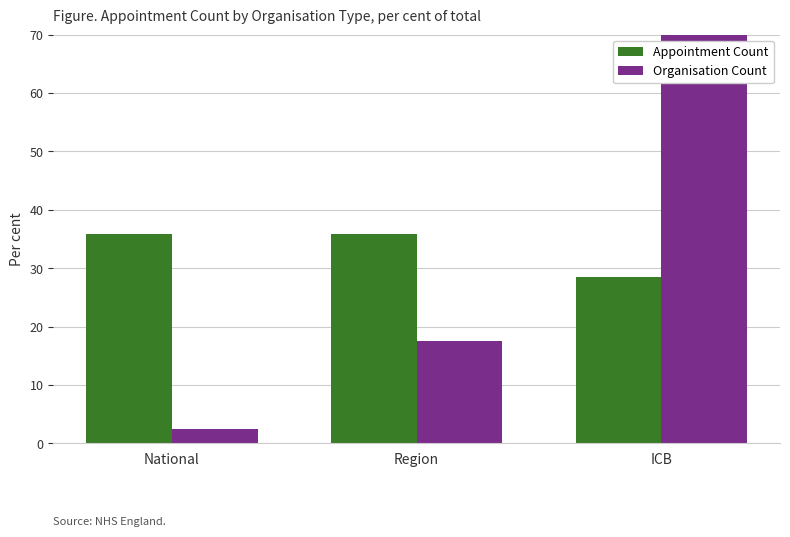

How many bars are there in each group?

2